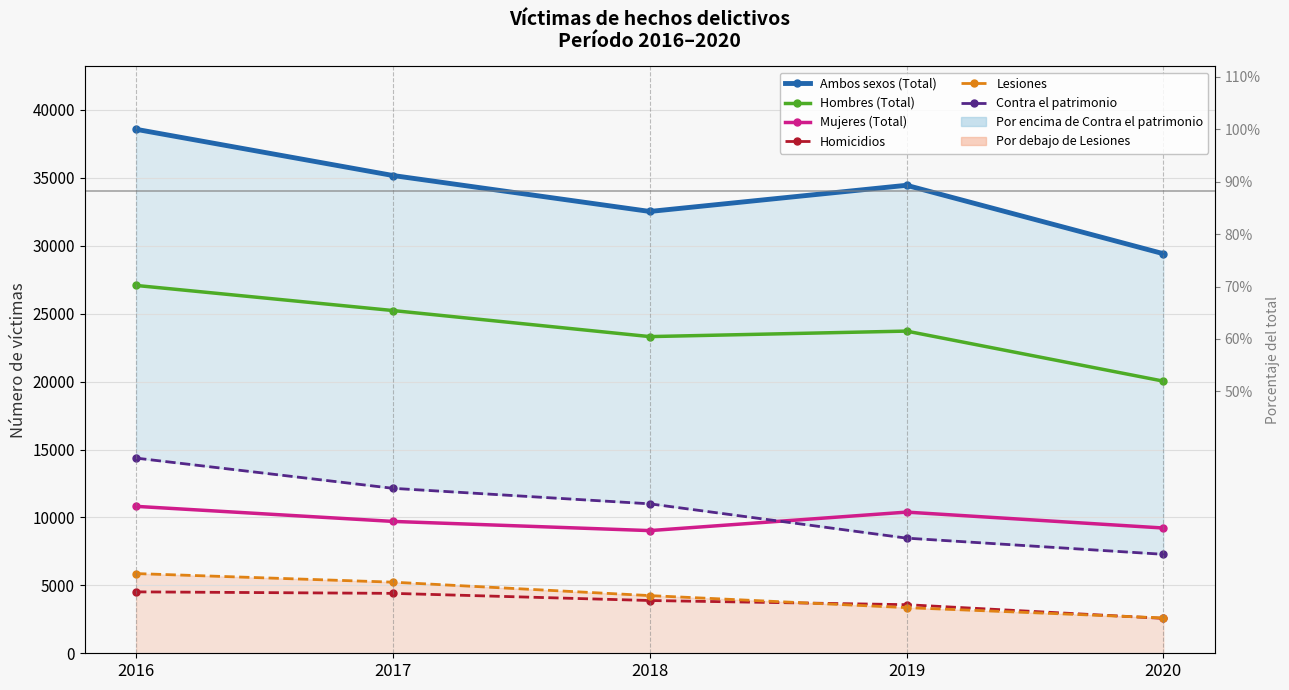

What is the sum of all Hombres (Total) values?

119364